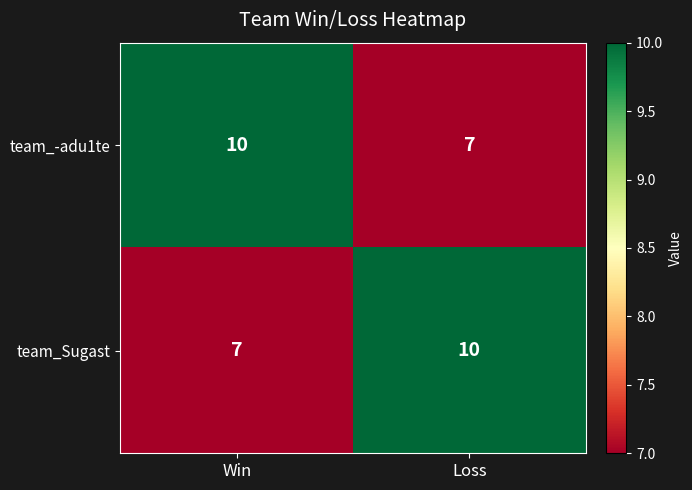

What is the spread (max minus min) of values at Loss?

3